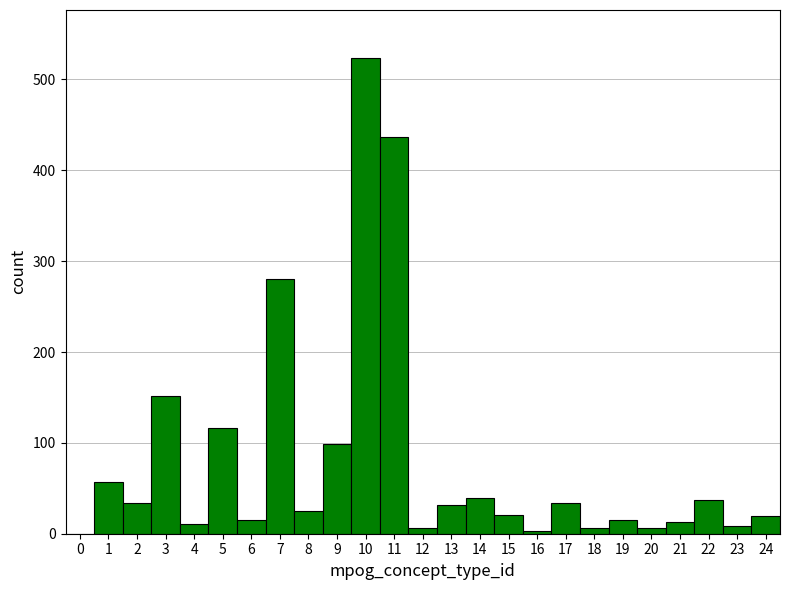

Over which range of the x-axis is the bar tallest?

9.5 to 10.5